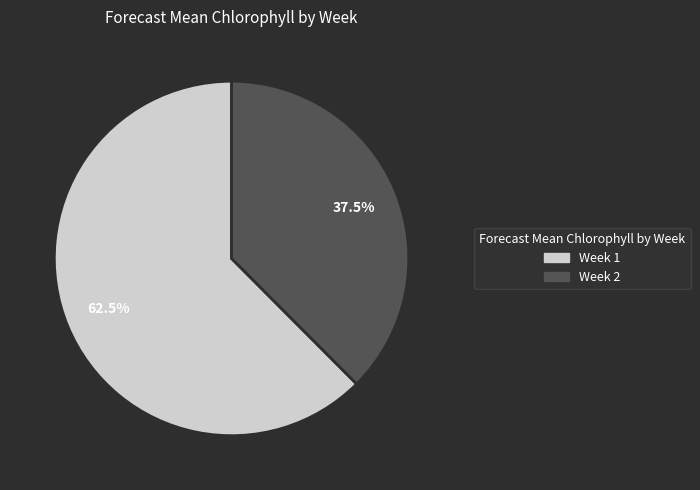

To the nearest percent, what is the average slice percentage?

50%